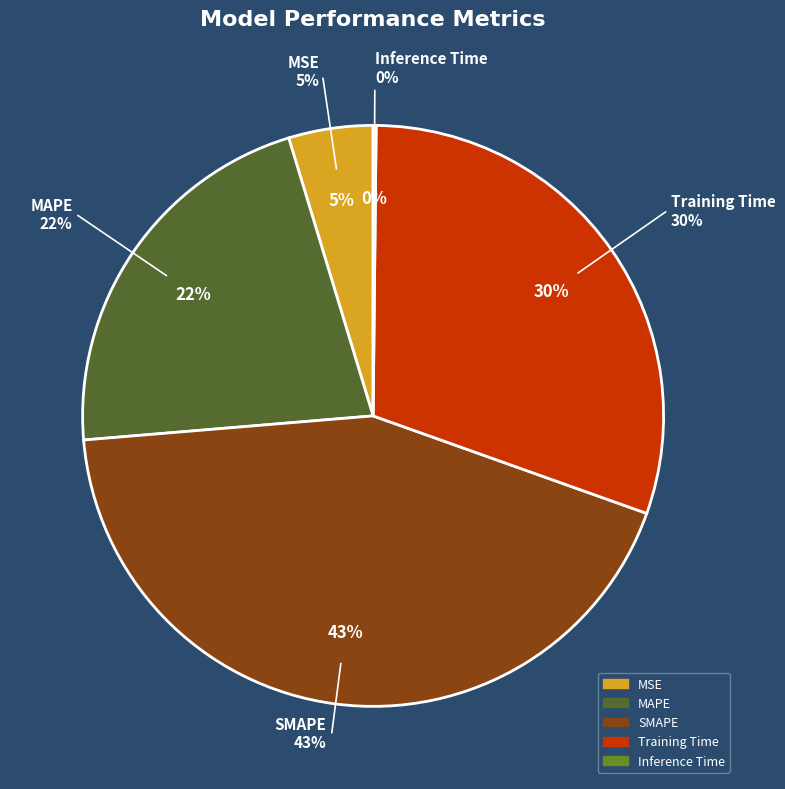

To the nearest percent, what is the difference between the MSE and Inference Time slice percentages?

5%